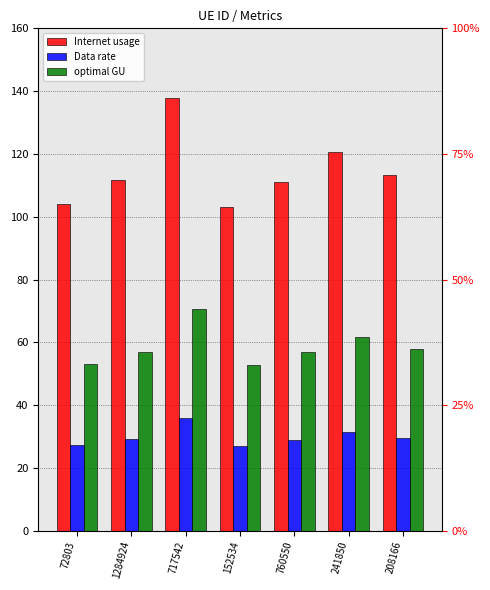

True or false: optimal GU has a value of 70.5 at 717542.

True